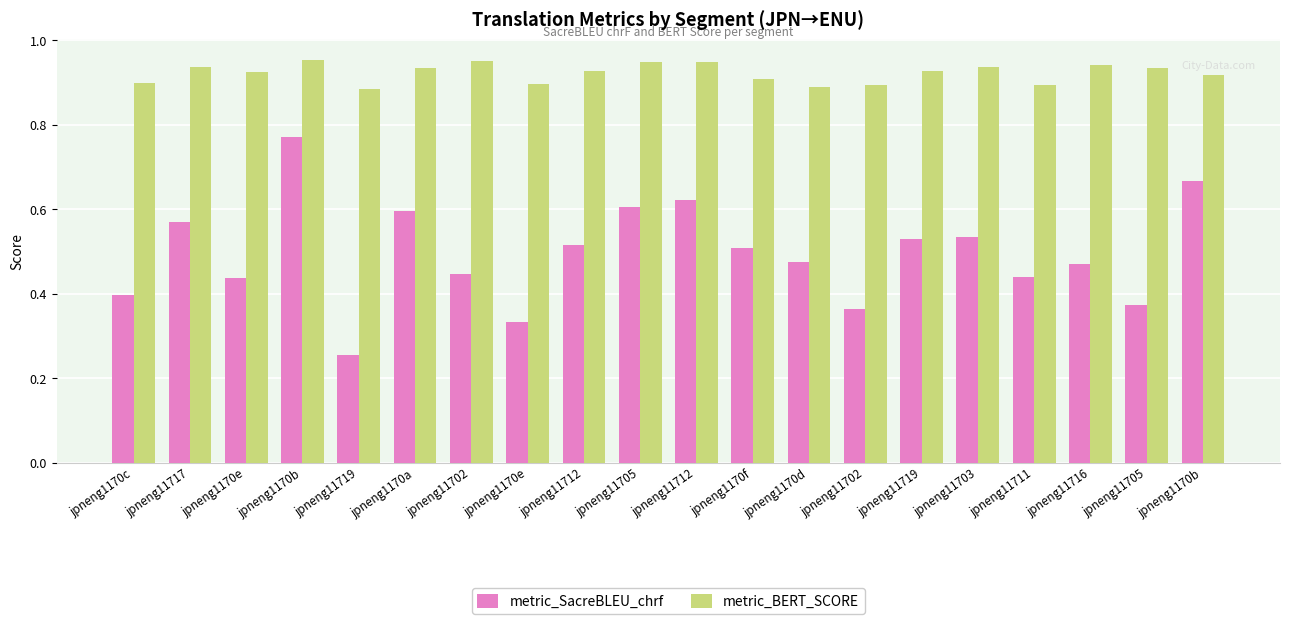

Count the number of categories in the chart.

20